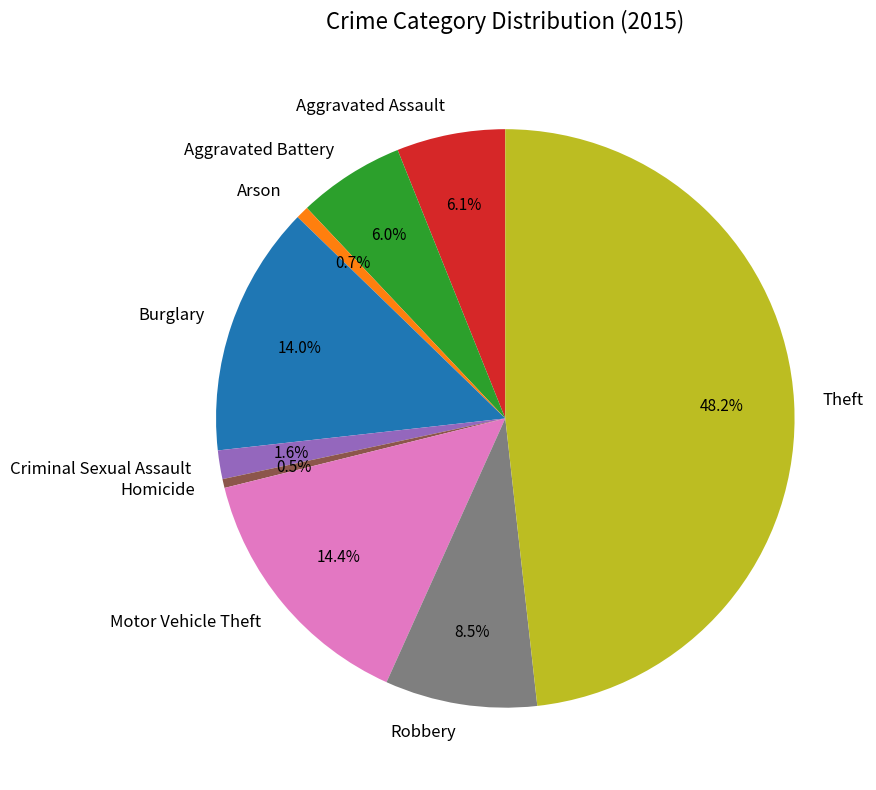

Does any single category account for the majority?

No